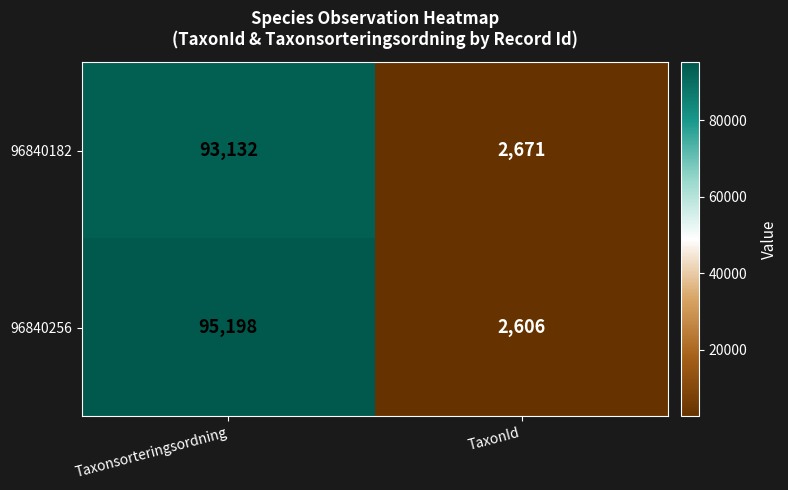

Which series has the widest spread of values?

96840256